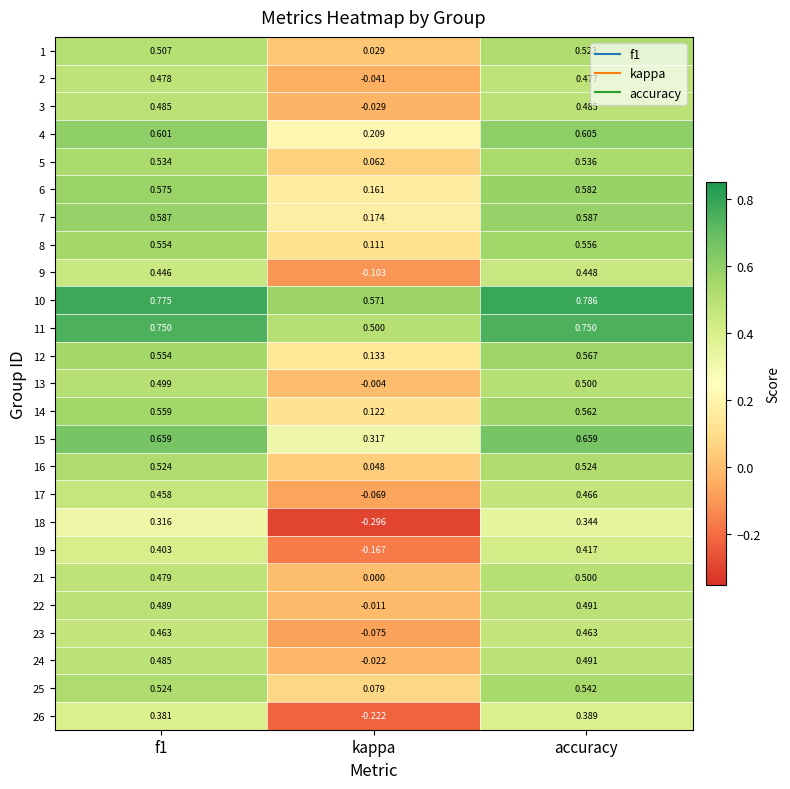

Which category has the lowest value across all series?

kappa